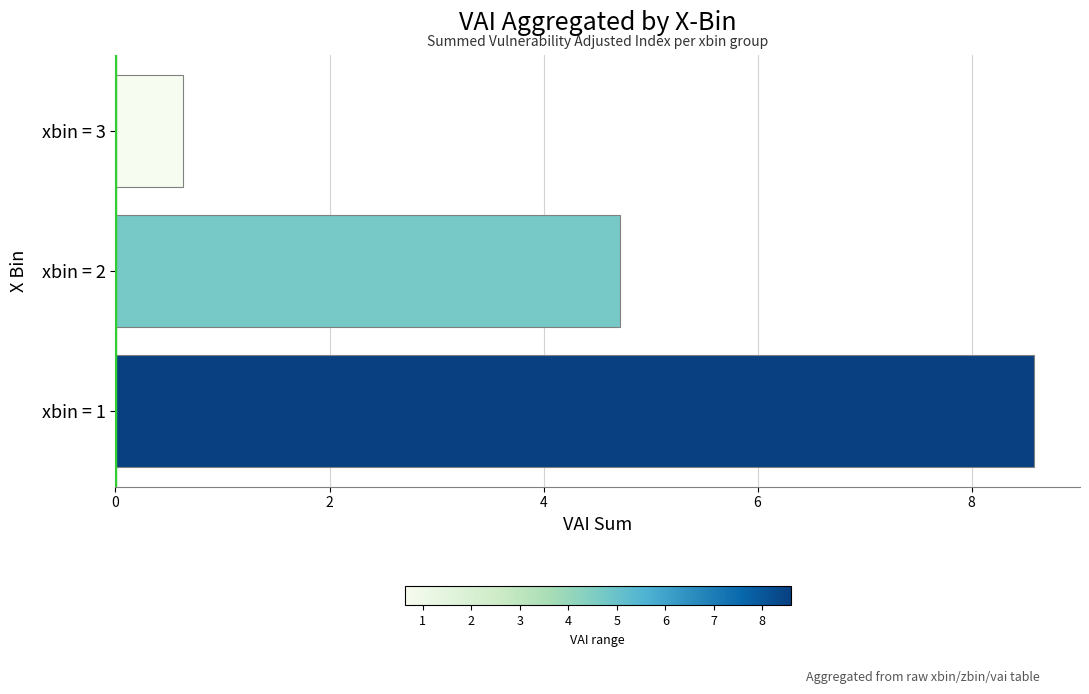

True or false: the data shows 0.6 at xbin = 3.

True